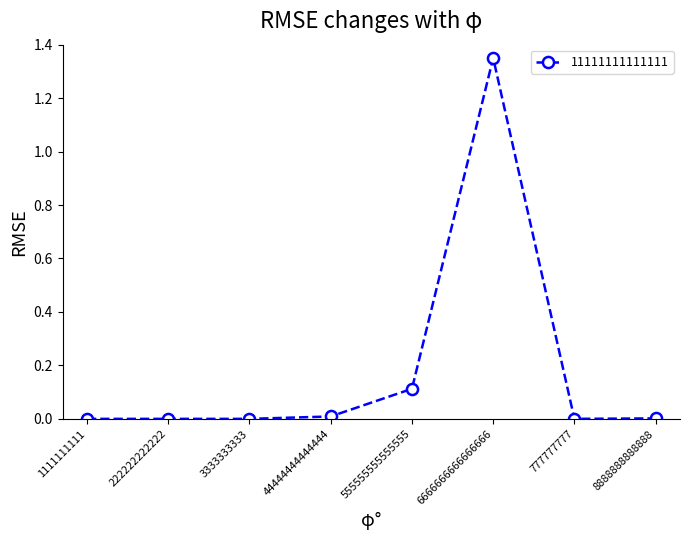

What is the sum of all values?

1.5